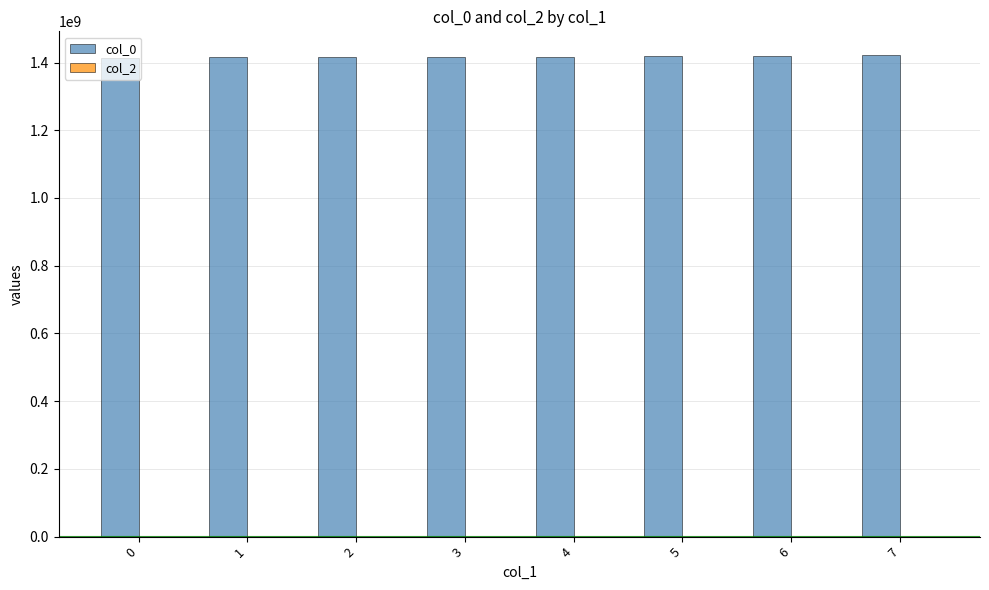

What is the value of the 1st bar from the left?

1414091499